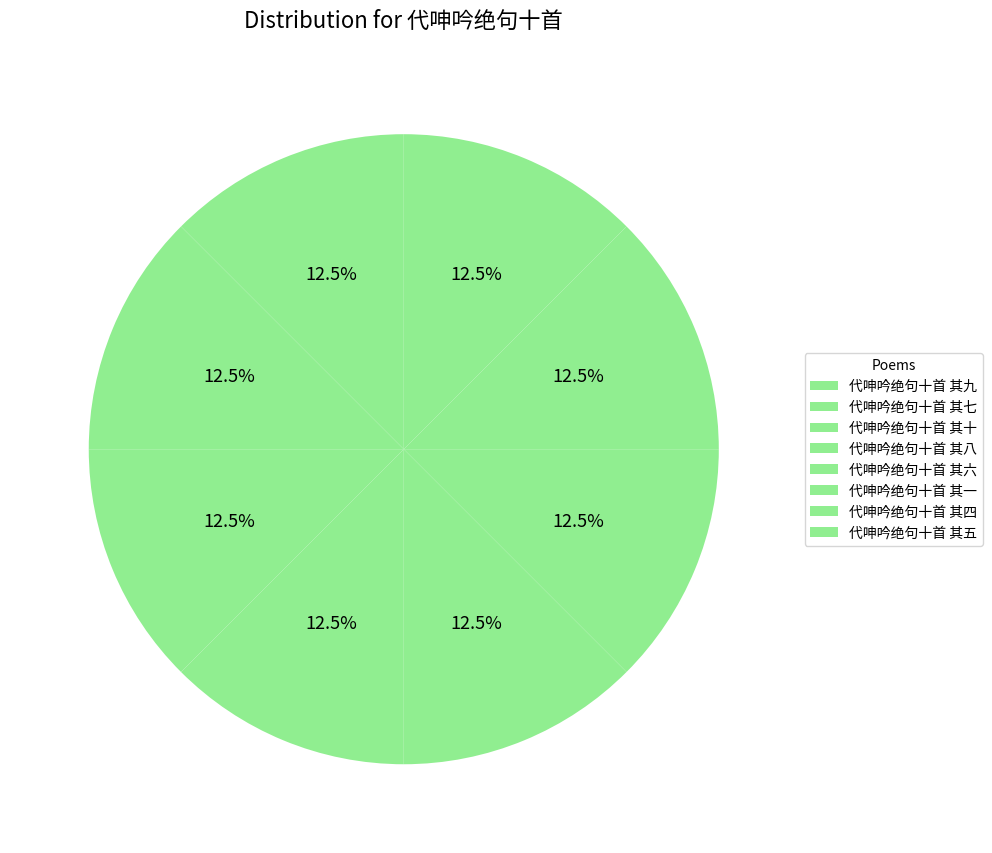

Count the number of slices in the pie.

8